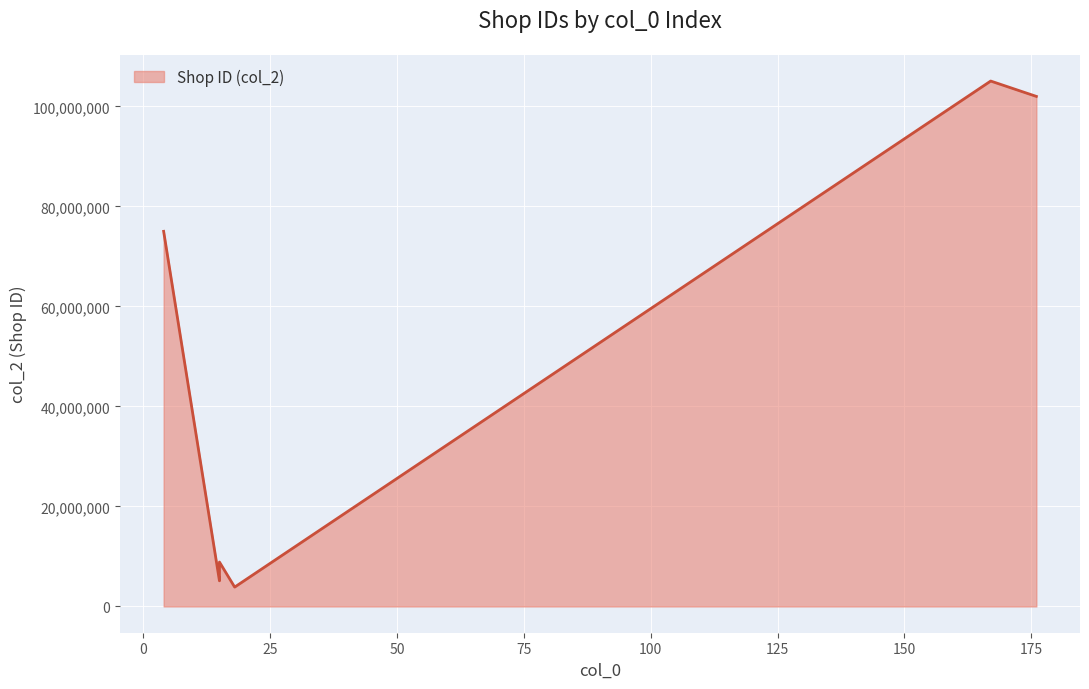

What is the change in value from 4 to 176?

+26977622